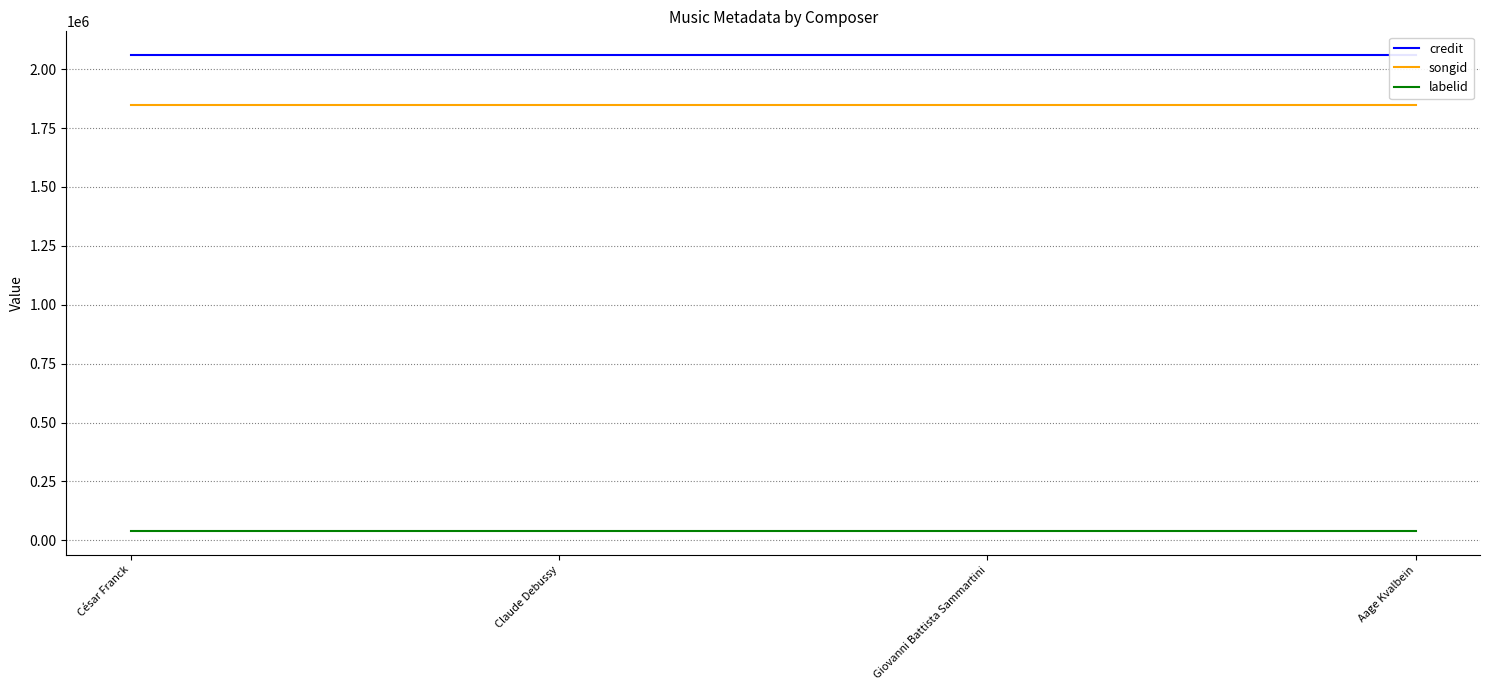

Reading left to right, list all the values displayed in this chart.

credit: César Franck=2059507	Claude Debussy=2059507	Giovanni Battista Sammartini=2059507	Aage Kvalbein=2059507
songid: César Franck=1848705	Claude Debussy=1848705	Giovanni Battista Sammartini=1848705	Aage Kvalbein=1848705
labelid: César Franck=39531	Claude Debussy=39531	Giovanni Battista Sammartini=39531	Aage Kvalbein=39531